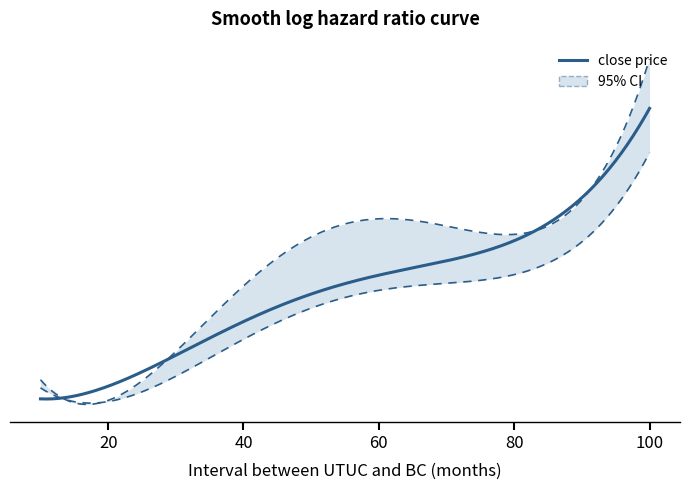

What is the greatest value displayed?

1.6